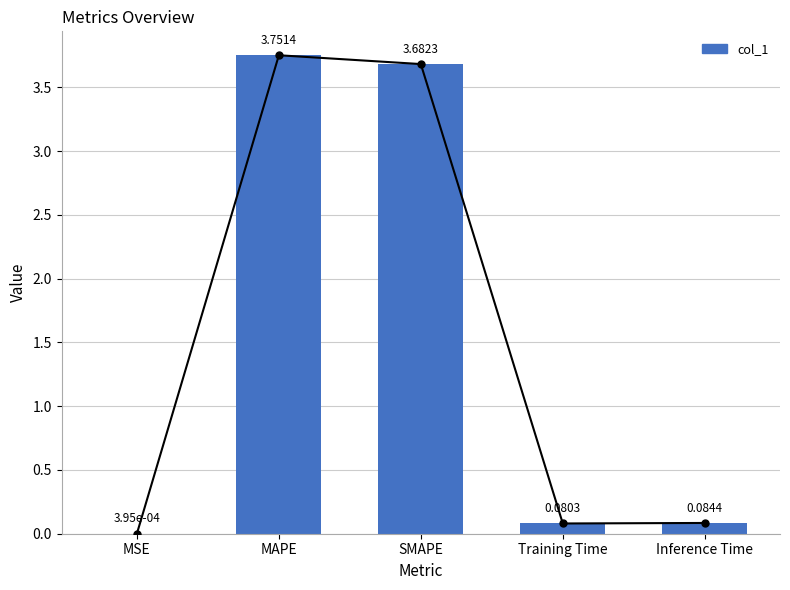

What is the sum of the values at MAPE and MSE?

3.8